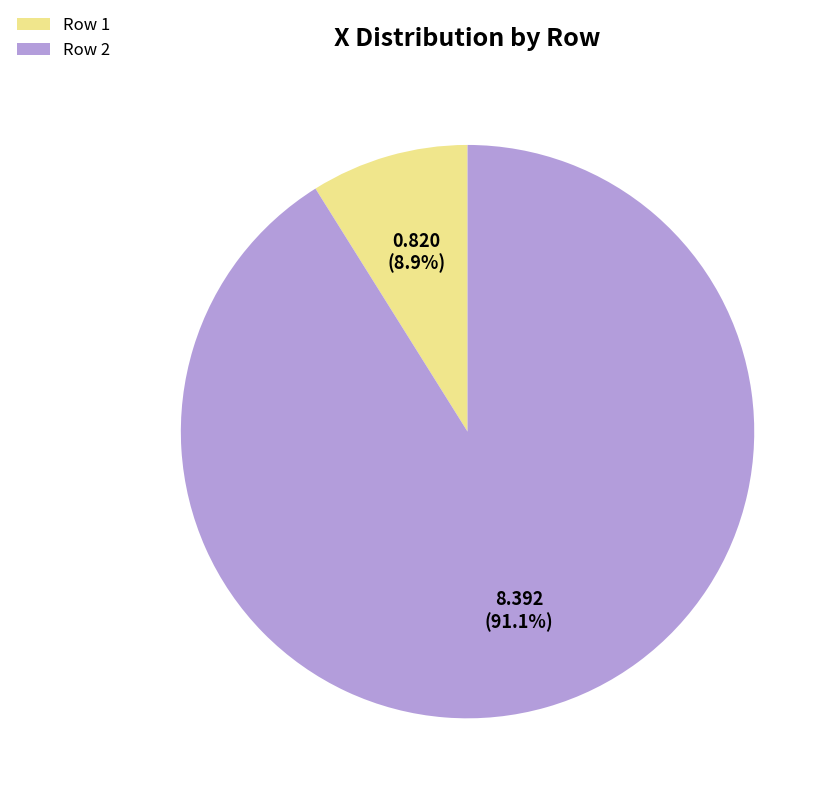

To the nearest percent, what is the average slice percentage?

50%